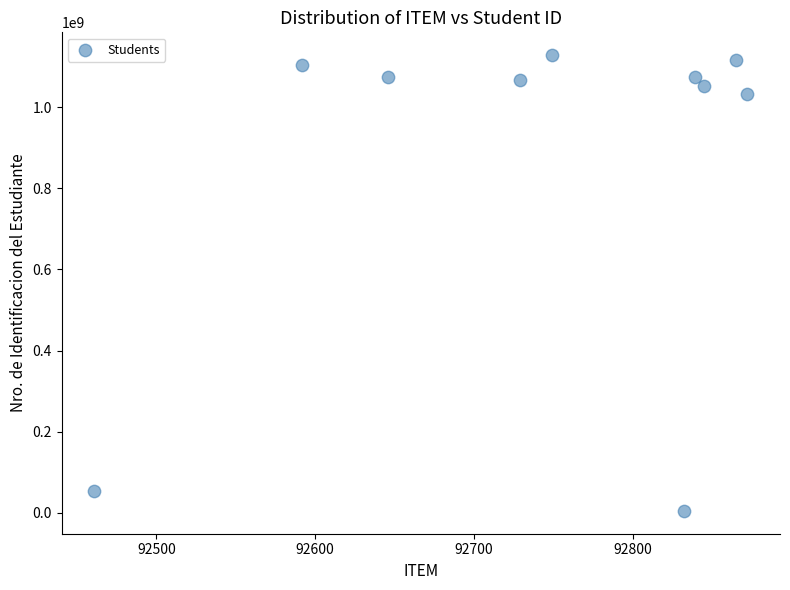

What is the range of X values (max minus min)?

411